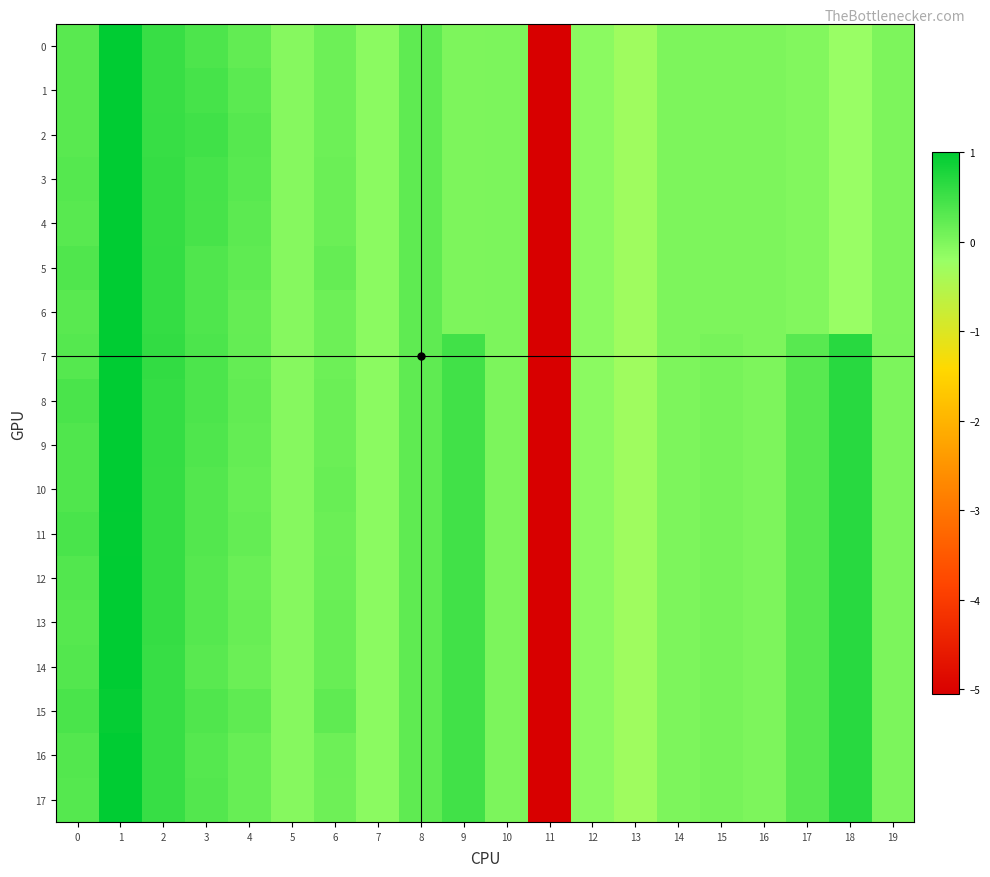

Reading right to left, transcribe all the data shown in this chart.

0: 19=-0.0	18=-0.2	17=-0.0	16=-0.0	15=-0.0	14=-0.0	13=-0.3	12=-0.1	11=-5.1	10=0.0	9=0.0	8=0.2	7=-0.1	6=0.1	5=-0.1	4=0.2	3=0.4	2=0.5	1=1.0	0=0.3
1: 19=-0.0	18=-0.2	17=-0.0	16=-0.0	15=-0.0	14=-0.0	13=-0.3	12=-0.1	11=-5.1	10=0.0	9=0.0	8=0.2	7=-0.1	6=0.1	5=-0.1	4=0.3	3=0.4	2=0.6	1=1.0	0=0.3
2: 19=-0.0	18=-0.2	17=-0.0	16=-0.0	15=-0.0	14=-0.0	13=-0.3	12=-0.1	11=-5.1	10=0.0	9=0.0	8=0.2	7=-0.1	6=0.1	5=-0.1	4=0.3	3=0.5	2=0.6	1=1.0	0=0.3
3: 19=-0.0	18=-0.2	17=-0.0	16=-0.0	15=-0.0	14=-0.0	13=-0.3	12=-0.1	11=-5.1	10=0.0	9=0.0	8=0.2	7=-0.1	6=0.1	5=-0.1	4=0.3	3=0.4	2=0.6	1=1.0	0=0.3
4: 19=-0.0	18=-0.2	17=-0.0	16=-0.0	15=-0.0	14=-0.0	13=-0.3	12=-0.1	11=-5.1	10=0.0	9=0.0	8=0.2	7=-0.1	6=0.1	5=-0.1	4=0.3	3=0.4	2=0.6	1=1.0	0=0.3
5: 19=-0.0	18=-0.2	17=-0.0	16=-0.0	15=-0.0	14=-0.0	13=-0.3	12=-0.1	11=-5.1	10=0.0	9=0.0	8=0.2	7=-0.1	6=0.2	5=-0.1	4=0.2	3=0.4	2=0.6	1=1.0	0=0.4
6: 19=-0.0	18=-0.2	17=-0.0	16=-0.0	15=-0.0	14=-0.0	13=-0.3	12=-0.1	11=-5.1	10=0.0	9=0.0	8=0.2	7=-0.1	6=0.1	5=-0.1	4=0.2	3=0.4	2=0.6	1=1.0	0=0.3
7: 19=0.0	18=0.7	17=0.3	16=-0.0	15=0.0	14=-0.0	13=-0.3	12=-0.1	11=-5.1	10=0.0	9=0.5	8=0.2	7=-0.1	6=0.1	5=-0.1	4=0.2	3=0.4	2=0.6	1=1.0	0=0.3
8: 19=0.0	18=0.7	17=0.3	16=-0.0	15=0.0	14=-0.0	13=-0.3	12=-0.1	11=-5.1	10=0.0	9=0.5	8=0.2	7=-0.1	6=0.1	5=-0.1	4=0.2	3=0.4	2=0.6	1=1.0	0=0.4
9: 19=0.0	18=0.7	17=0.3	16=-0.0	15=0.0	14=-0.0	13=-0.3	12=-0.1	11=-5.1	10=0.0	9=0.5	8=0.2	7=-0.1	6=0.1	5=-0.1	4=0.2	3=0.4	2=0.6	1=1.0	0=0.4
10: 19=0.0	18=0.7	17=0.3	16=-0.0	15=0.0	14=-0.0	13=-0.3	12=-0.1	11=-5.1	10=0.0	9=0.5	8=0.2	7=-0.1	6=0.2	5=-0.1	4=0.2	3=0.3	2=0.6	1=1.0	0=0.4
11: 19=0.0	18=0.7	17=0.3	16=-0.0	15=0.0	14=-0.0	13=-0.3	12=-0.1	11=-5.1	10=0.0	9=0.5	8=0.2	7=-0.1	6=0.1	5=-0.1	4=0.2	3=0.3	2=0.6	1=1.0	0=0.4
12: 19=0.0	18=0.7	17=0.3	16=-0.0	15=0.0	14=-0.0	13=-0.3	12=-0.1	11=-5.1	10=0.0	9=0.5	8=0.2	7=-0.1	6=0.2	5=-0.1	4=0.2	3=0.3	2=0.6	1=1.0	0=0.3
13: 19=0.0	18=0.7	17=0.3	16=-0.0	15=0.0	14=-0.0	13=-0.3	12=-0.1	11=-5.1	10=0.0	9=0.5	8=0.2	7=-0.1	6=0.2	5=-0.1	4=0.2	3=0.3	2=0.6	1=1.0	0=0.3
14: 19=0.0	18=0.7	17=0.3	16=-0.0	15=0.0	14=-0.0	13=-0.3	12=-0.1	11=-5.1	10=0.0	9=0.5	8=0.2	7=-0.1	6=0.2	5=-0.1	4=0.1	3=0.3	2=0.6	1=1.0	0=0.3
15: 19=0.0	18=0.7	17=0.3	16=-0.0	15=0.0	14=-0.0	13=-0.3	12=-0.1	11=-5.1	10=0.0	9=0.5	8=0.2	7=-0.1	6=0.2	5=-0.1	4=0.2	3=0.3	2=0.6	1=1.0	0=0.4
16: 19=0.0	18=0.7	17=0.3	16=-0.0	15=0.0	14=-0.0	13=-0.3	12=-0.1	11=-5.1	10=0.0	9=0.5	8=0.2	7=-0.1	6=0.1	5=-0.1	4=0.2	3=0.3	2=0.6	1=1.0	0=0.3
17: 19=0.0	18=0.7	17=0.3	16=-0.0	15=0.0	14=-0.0	13=-0.3	12=-0.1	11=-5.1	10=0.0	9=0.5	8=0.2	7=-0.1	6=0.1	5=-0.1	4=0.2	3=0.3	2=0.6	1=1.0	0=0.3